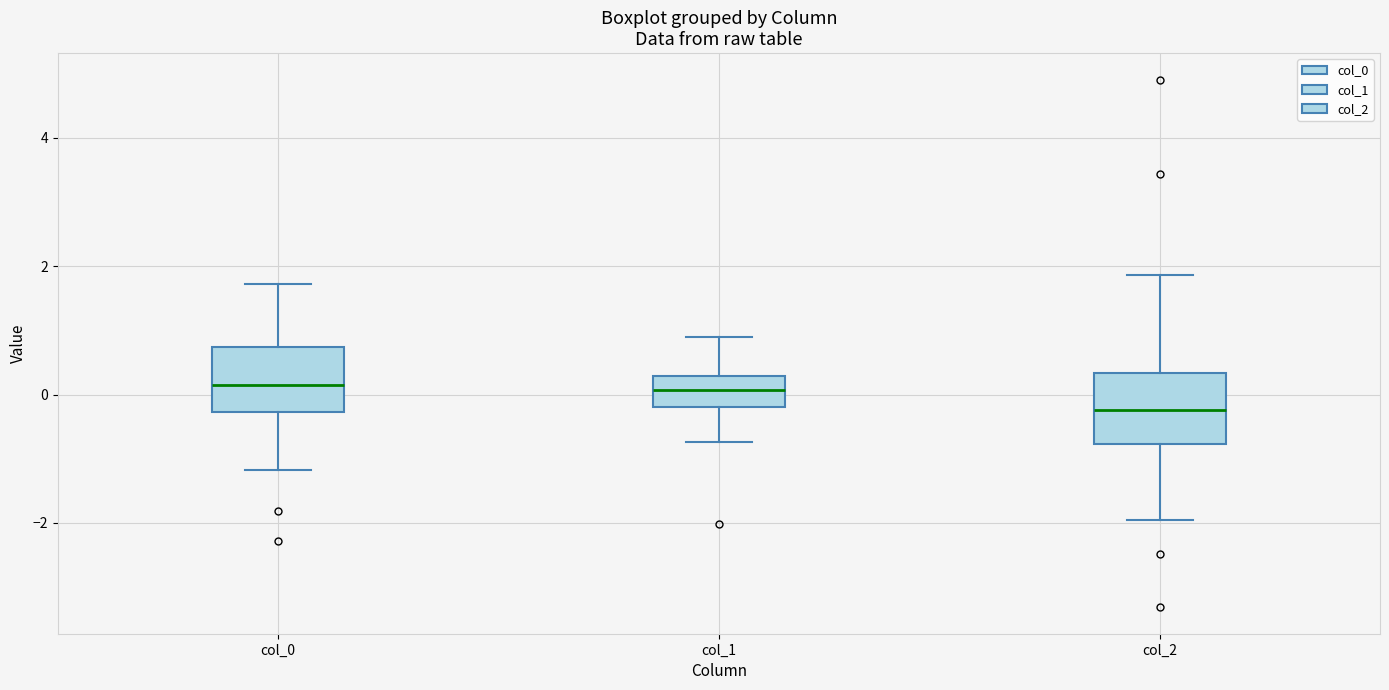

Reading left to right, transcribe this box plot: for each box, give where its median line is, the range the box spans, and where its two whiskers end, as read against the y-axis. The values are not printed on the chart, so give them approximately, as read against the axis.

col_0: median 0.2, box -0.2 to 0.8, whiskers -1.2 to 1.8
col_1: median 0.0, box -0.2 to 0.2, whiskers -0.8 to 0.8
col_2: median -0.2, box -0.8 to 0.4, whiskers -2.0 to 1.8